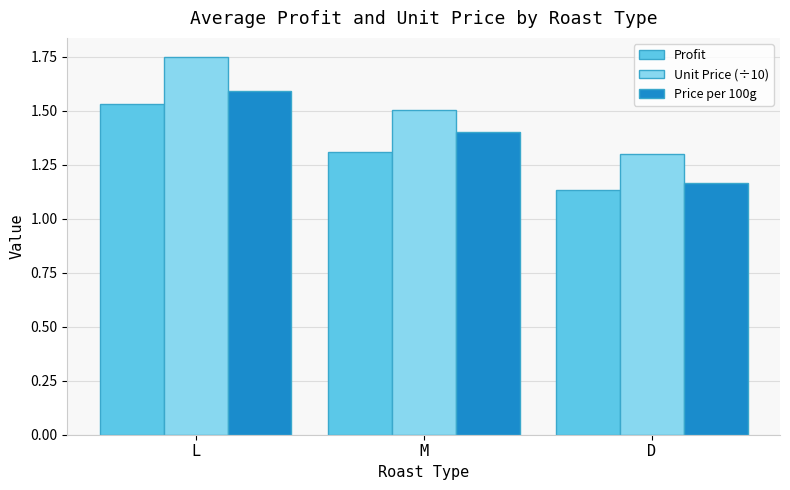

Which series has the largest range (max minus min)?

Unit Price (÷10)